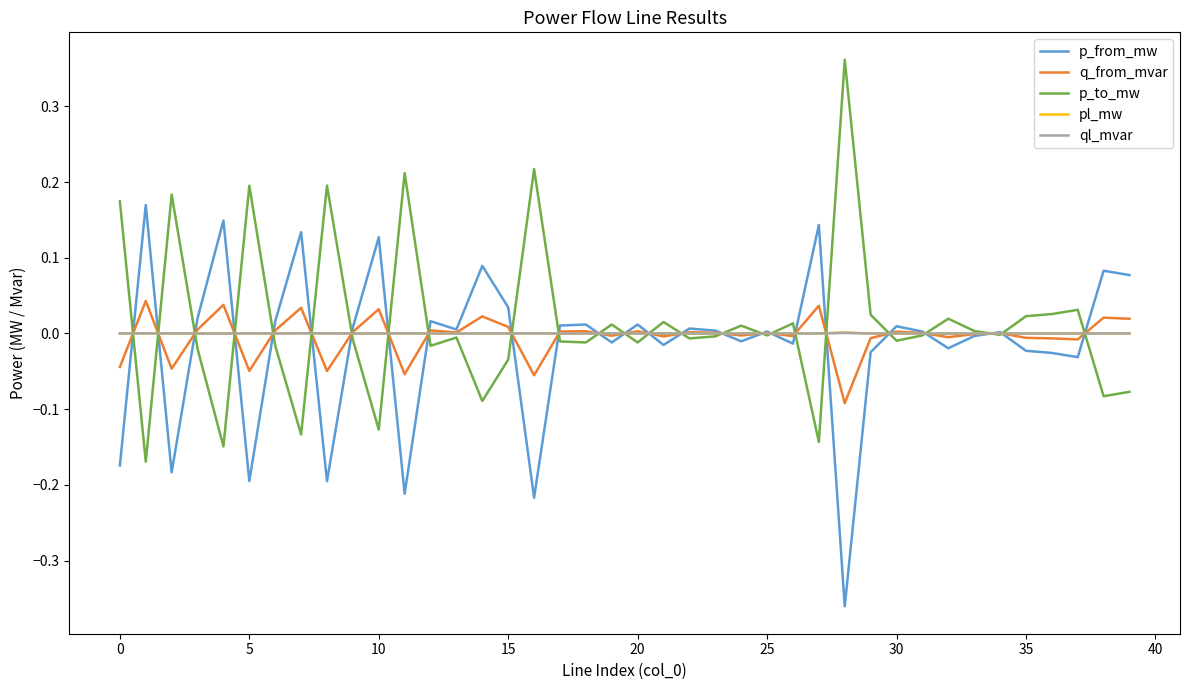

Which category has the lowest value across all series?

28